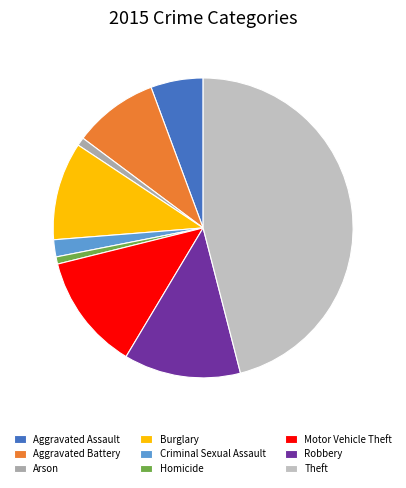

Count the number of slices in the pie.

9